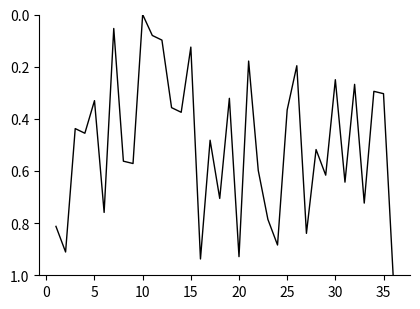

At which category does the chart reach its minimum across all series?

10